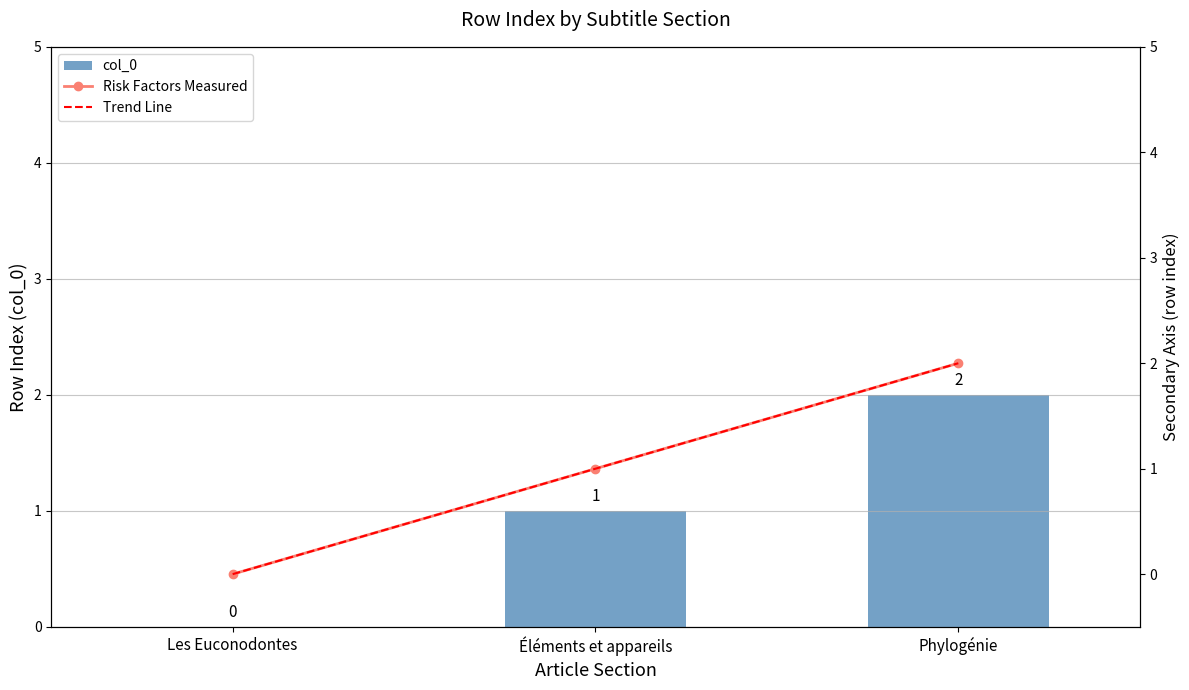

List the series in order of their peak value, highest first.

col_0, Risk Factors Measured, Trend Line